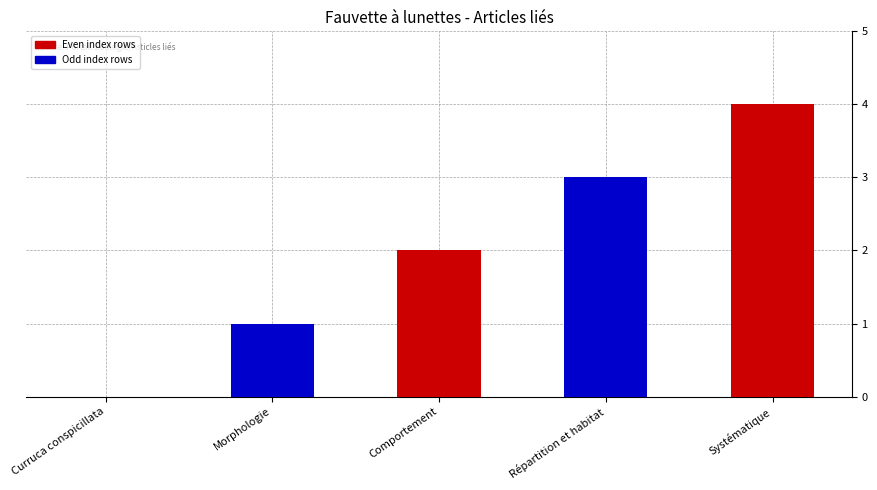

Is it true that the value at Systématique is 6?

False